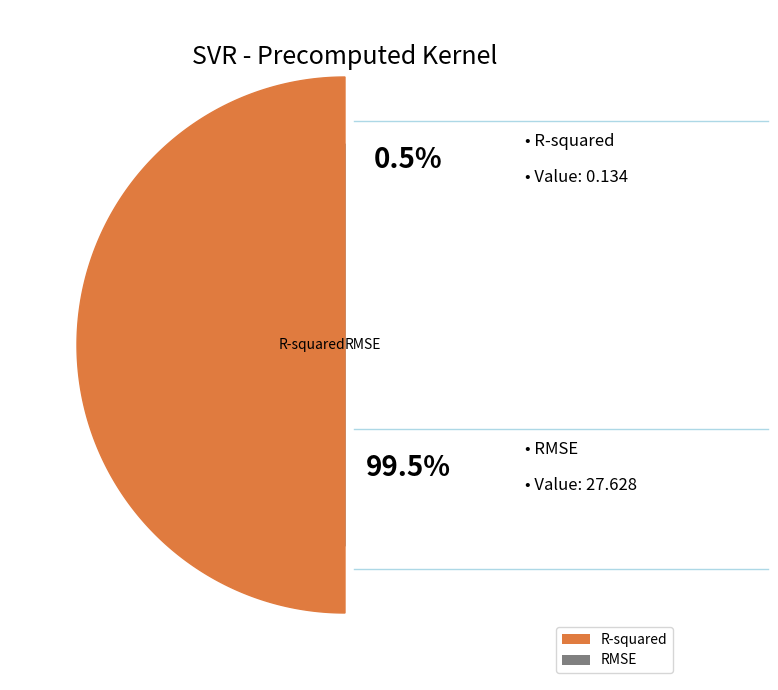

Between RMSE and R-squared, which is larger?

RMSE